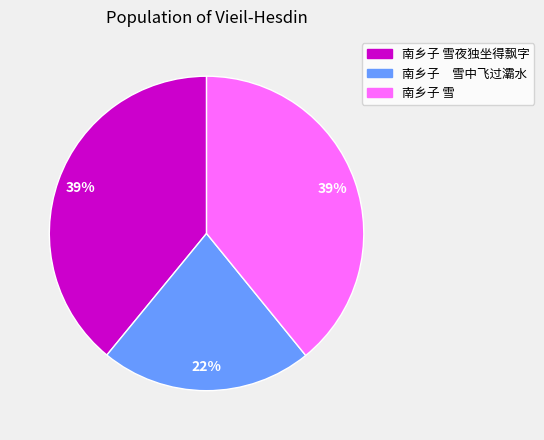

To the nearest percent, what is the average slice percentage?

33%